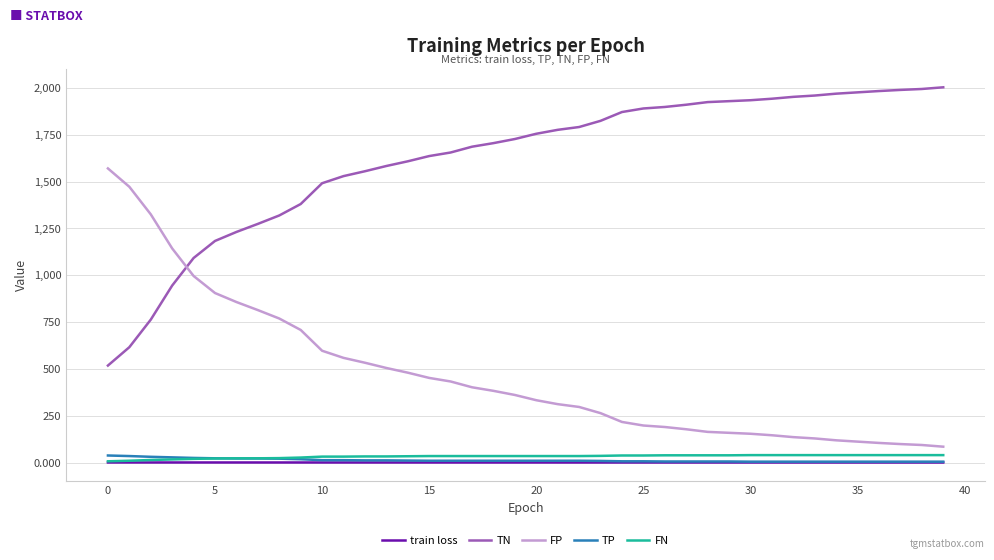

What is the highest value of the TP series?

38.0